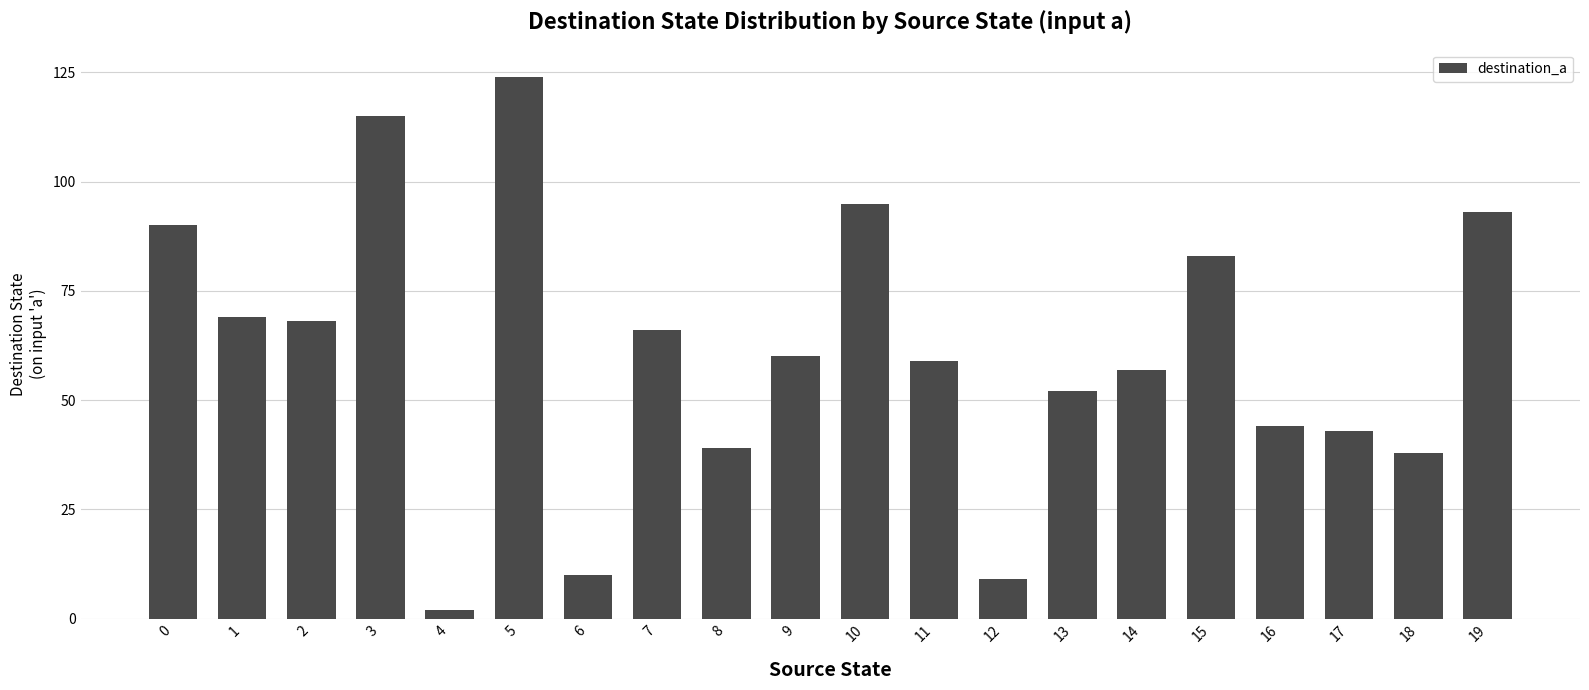

Which label corresponds to the smallest value in the chart?

4